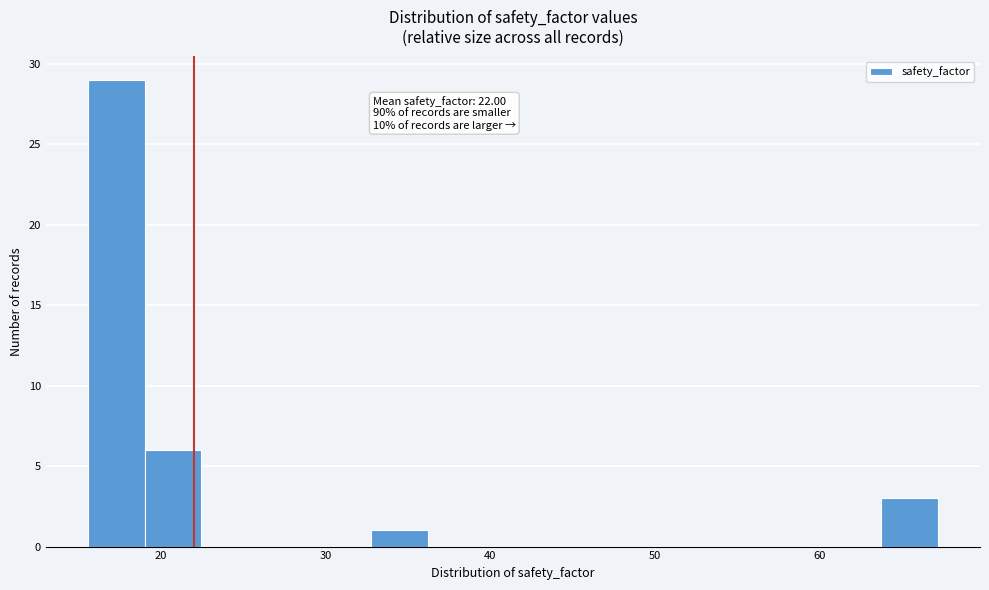

Around what value on the x-axis is the tallest bar? Give the approximate position of its centre, as read against the axis.

17